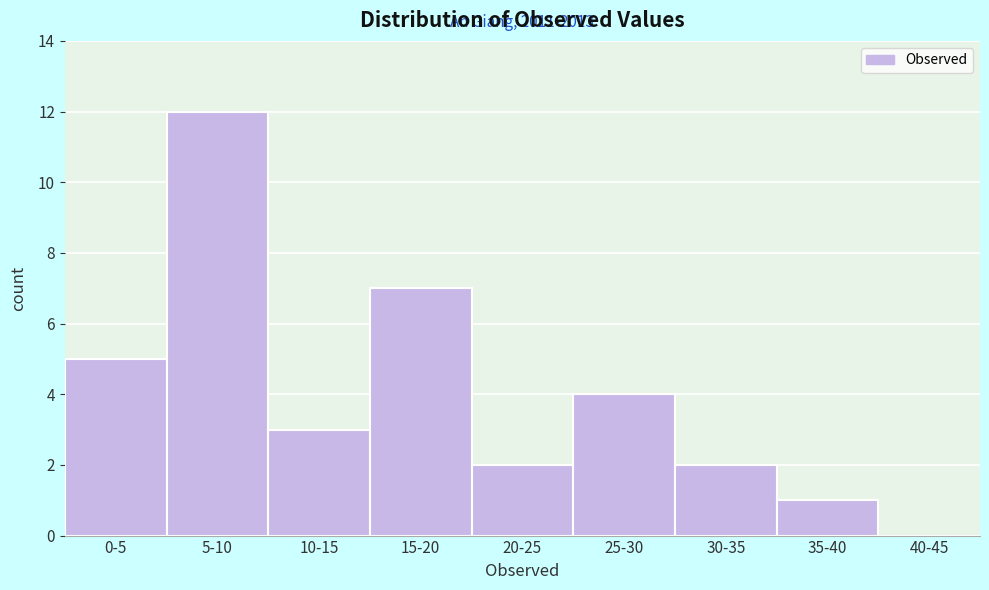

Reading left to right, transcribe all the data shown in this chart.

0-5=5	5-10=12	10-15=3	15-20=7	20-25=2	25-30=4	30-35=2	35-40=1	40-45=0